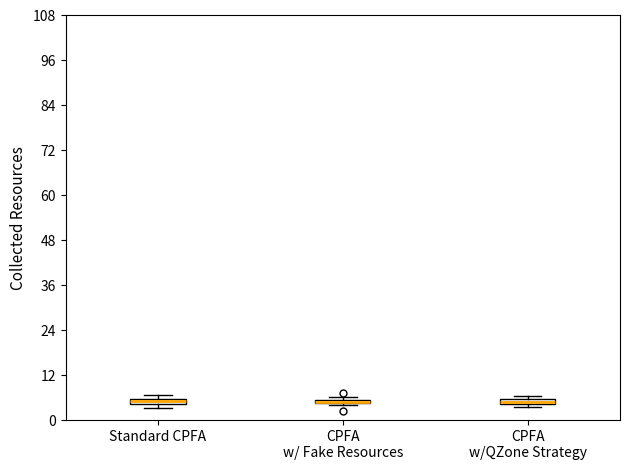

Where is the lower edge of the box for CPFA w/QZone Strategy on the y-axis? The values are not printed on the chart, so give them approximately, as read against the axis.

4